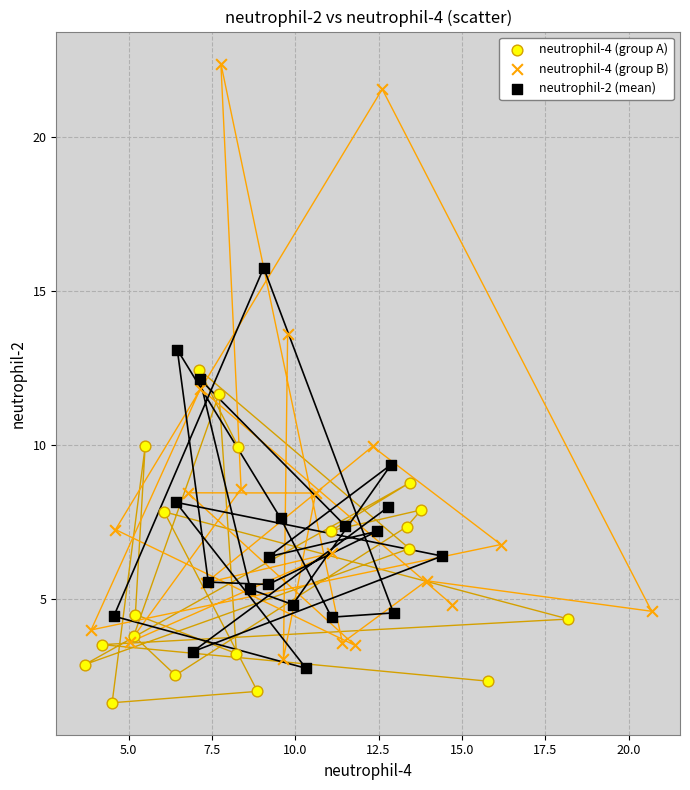

Which series has the widest spread of Y values?

neutrophil-4 (group B)